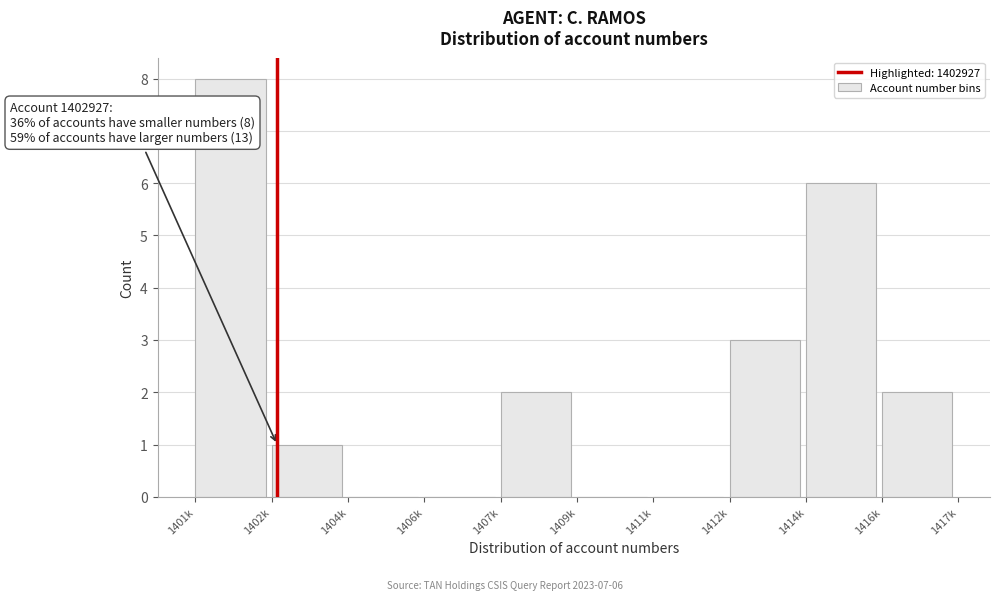

Reading left to right, transcribe all the data shown in this chart.

1401k=8	1402k=1	1404k=0	1406k=0	1407k=2	1409k=0	1411k=0	1412k=3	1414k=6	1416k=2